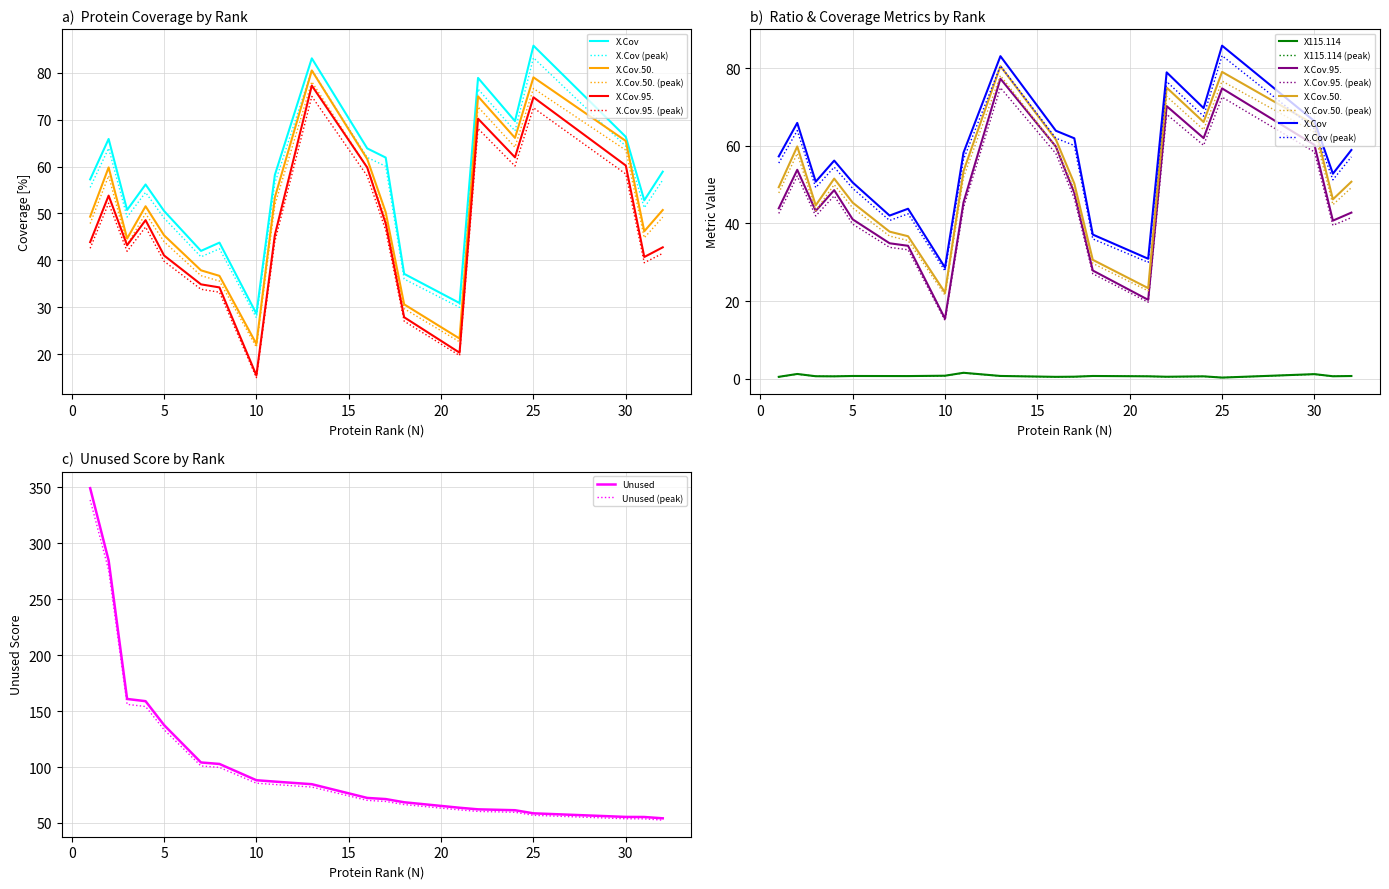

After their last crossing, which series has the higher values: Unused or X.Cov?

X.Cov